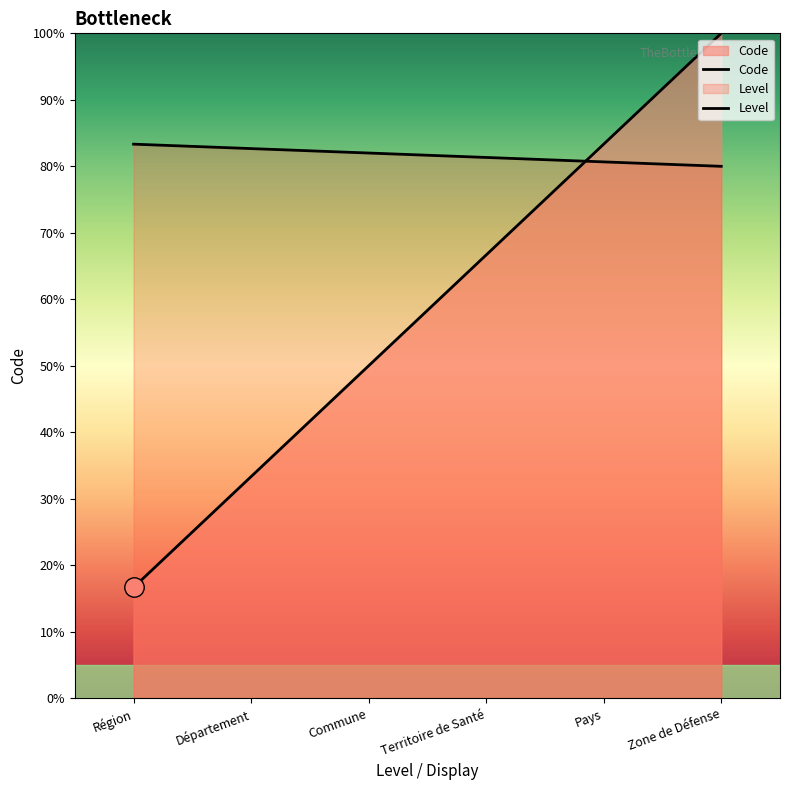

Between Pays and Commune, which is larger?

Pays